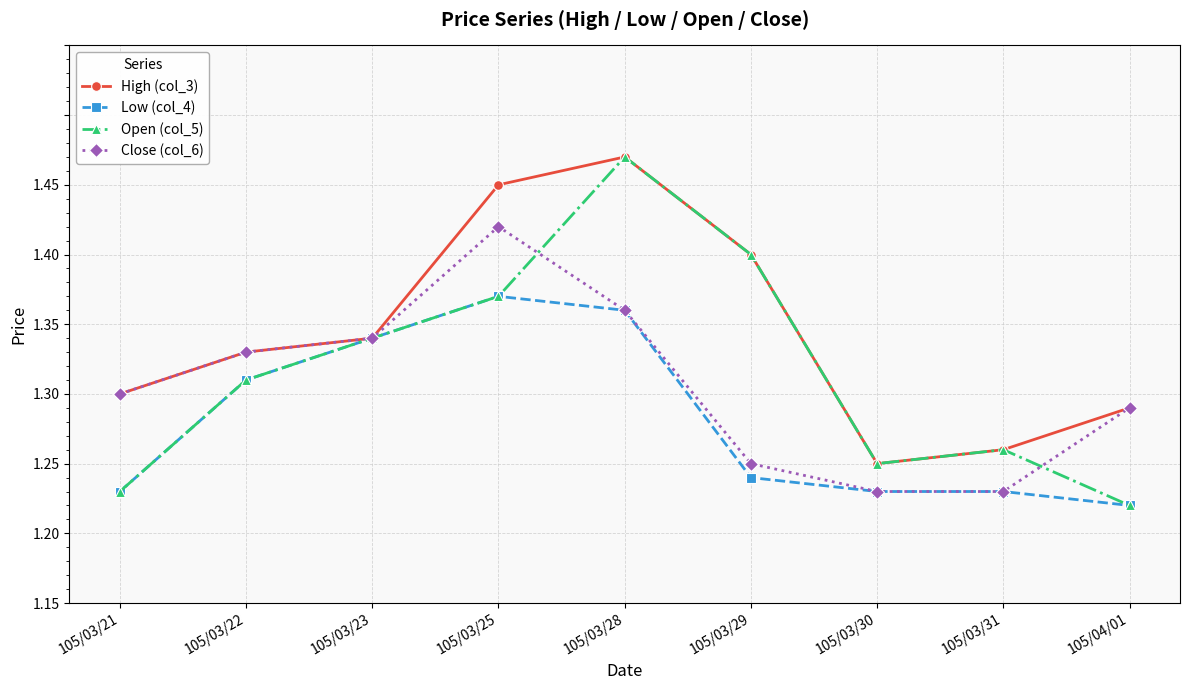

Which series has the widest spread of values?

Open (col_5)